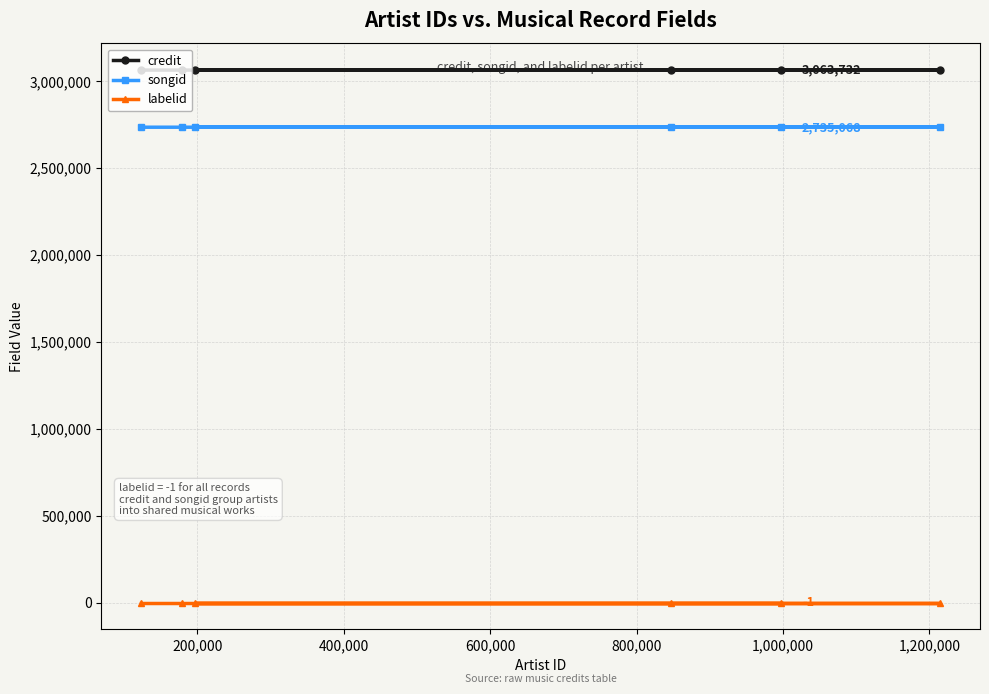

List the series in order of their peak value, highest first.

credit, songid, labelid